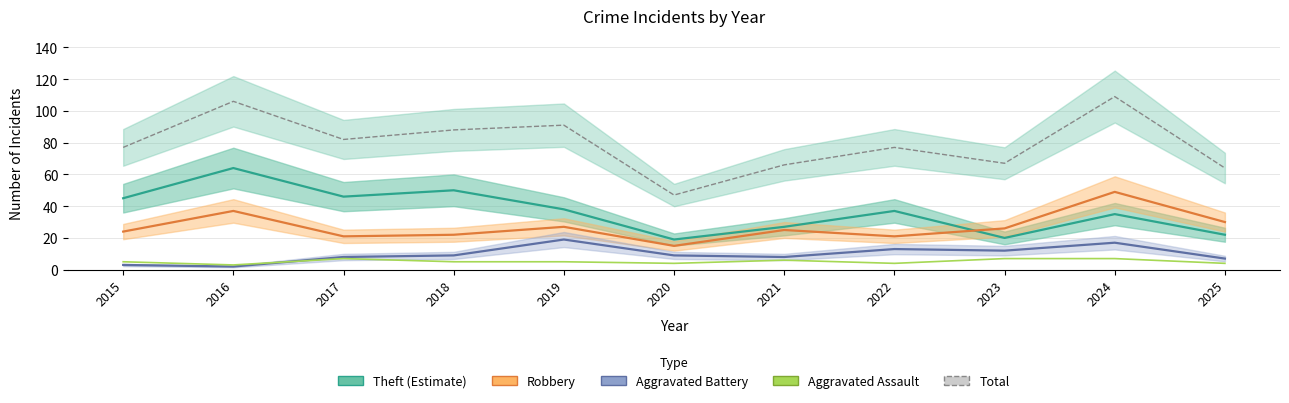

Rank the series by their maximum value, from lowest to highest.

Aggravated Assault, Aggravated Battery, Robbery, Theft (Estimate), Total